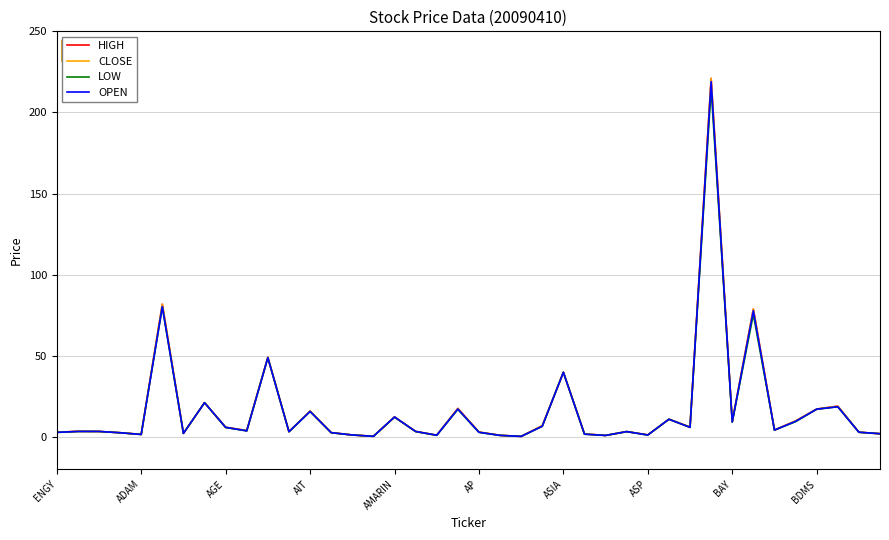

Which series has the largest total across all categories?

HIGH